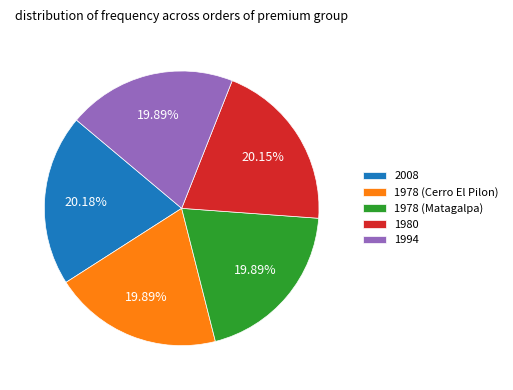

Is it true that 1978 (Cerro El Pilon) is 10% of the pie?

False